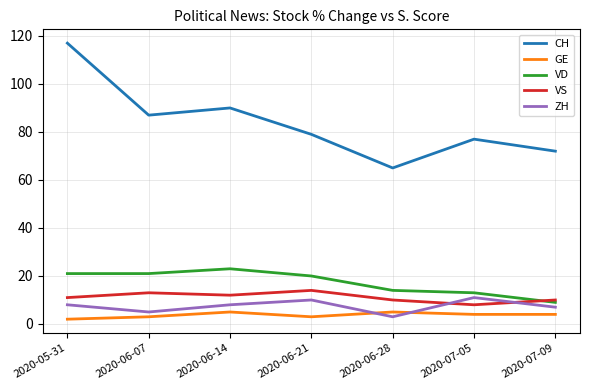

What is the greatest value displayed?

117